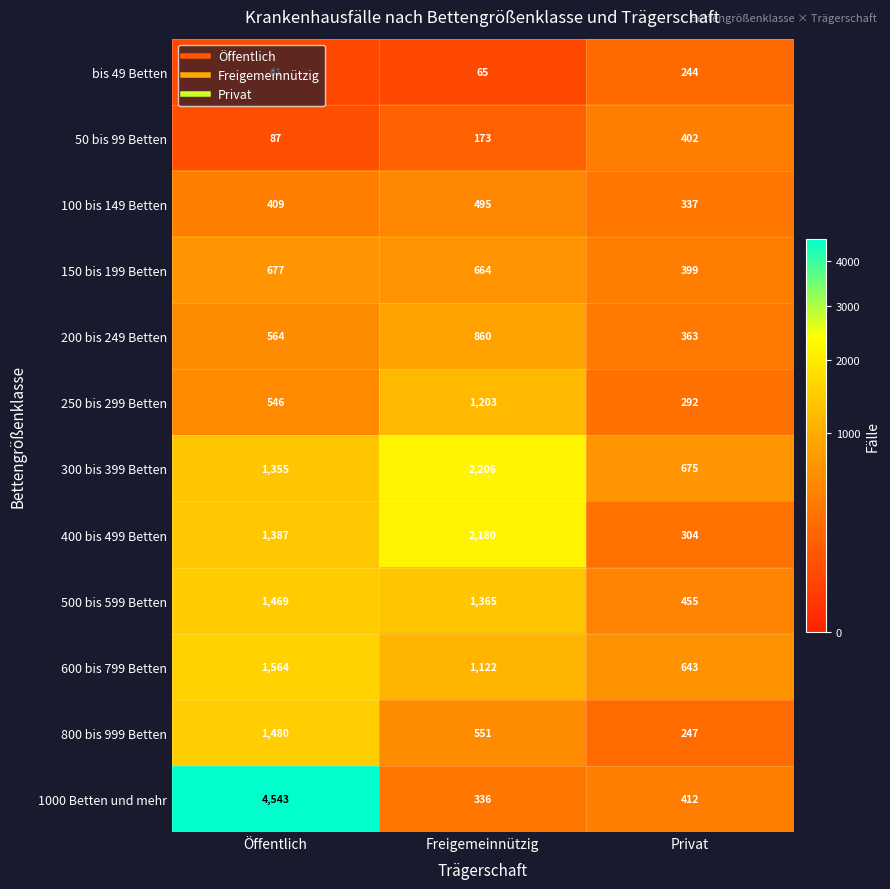

Is it true that 150 bis 199 Betten equals 879 at Freigemeinnützig?

False